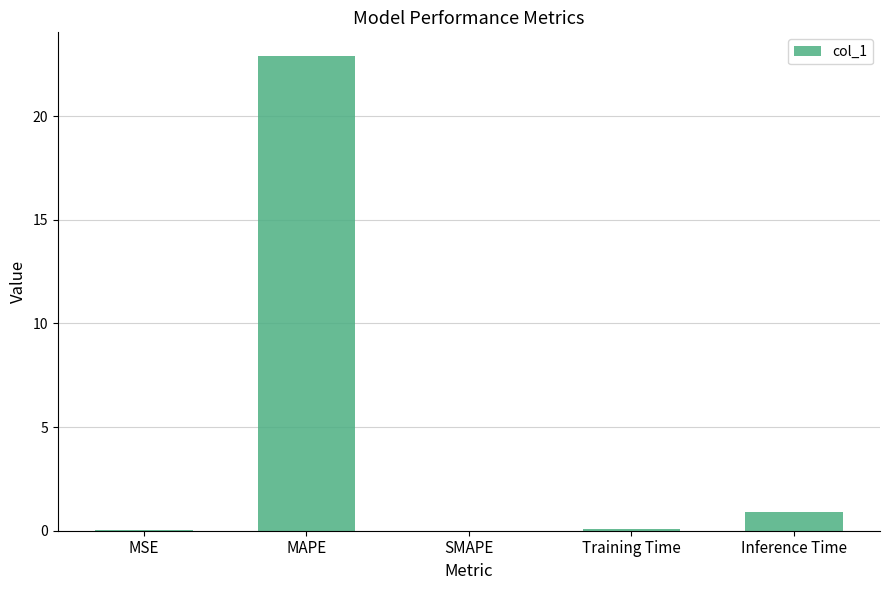

Which category has the highest value across all series?

MAPE